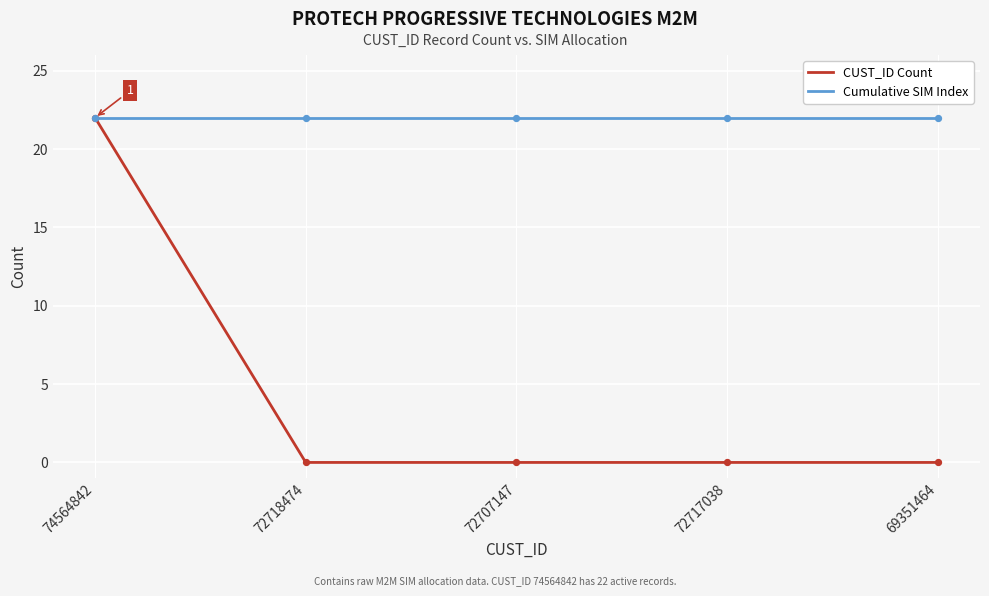

Which series has the largest range (max minus min)?

CUST_ID Count